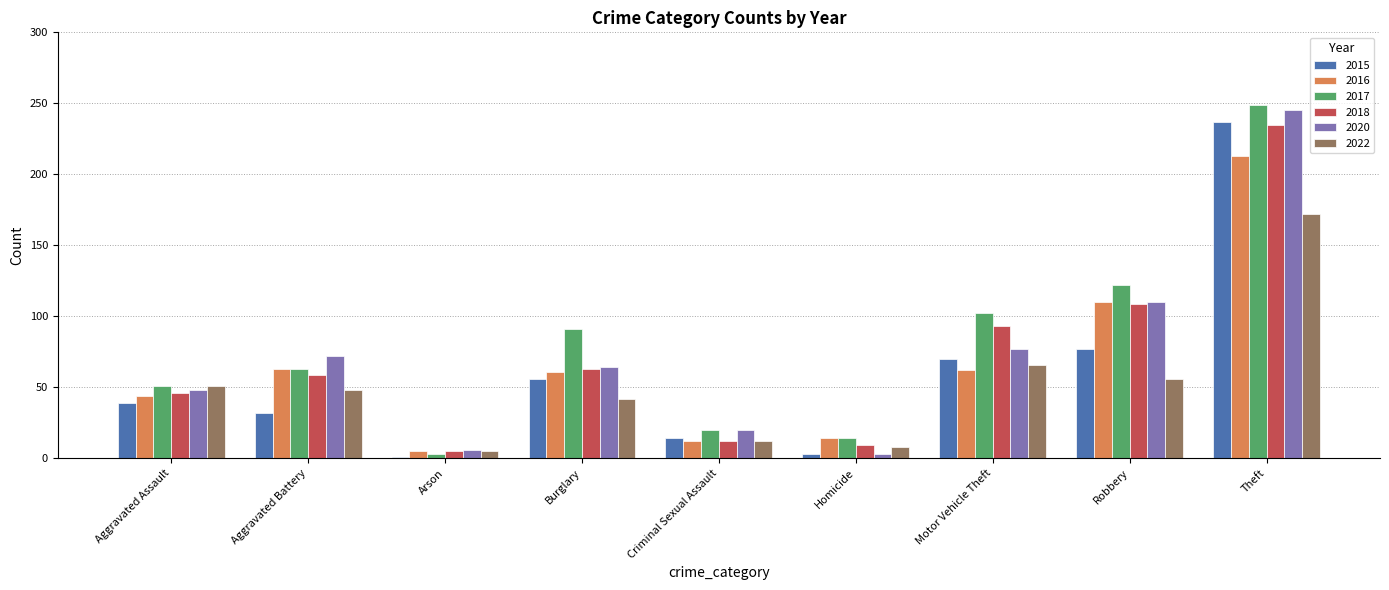

What is the total value across all series at Criminal Sexual Assault?

90